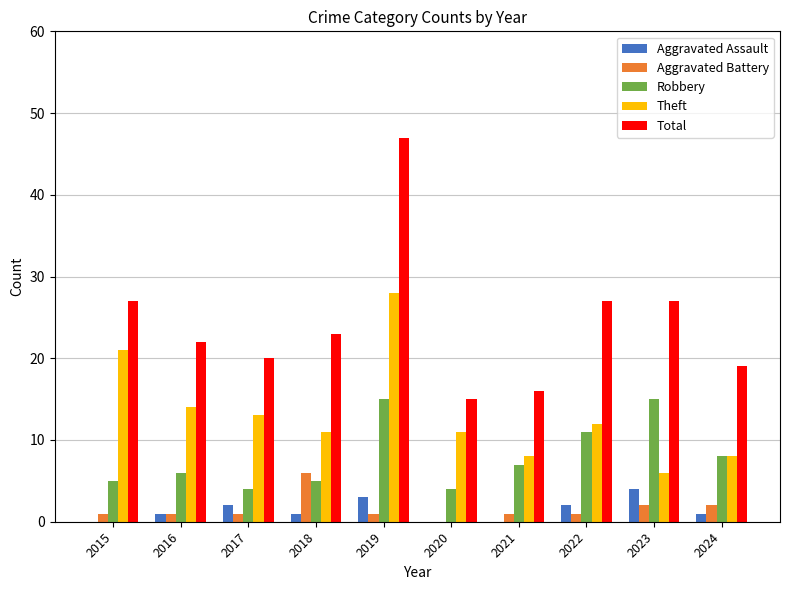

At which category is the sum across all series the highest?

2019